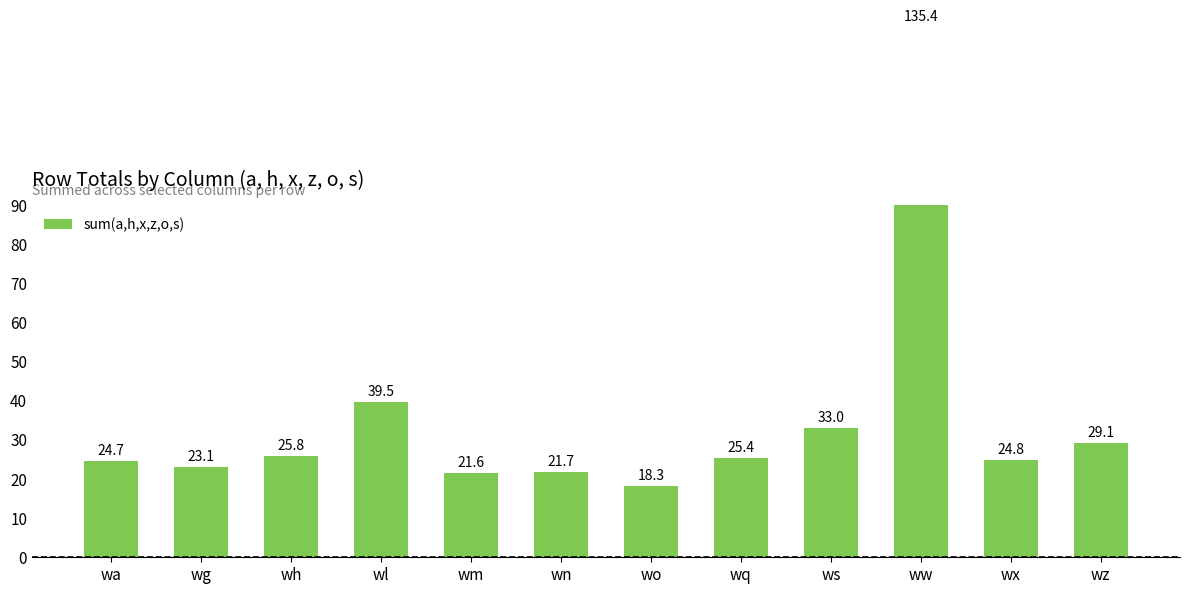

How many data points are above 25?

6